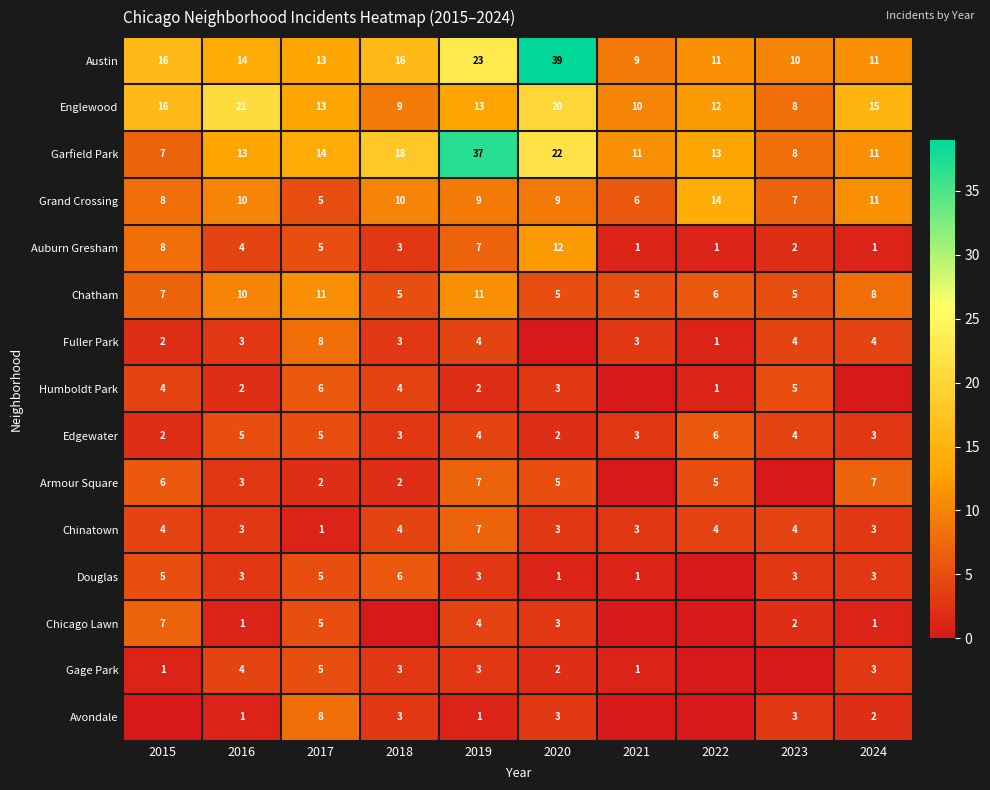

At which label does Austin first exceed 14?

2015